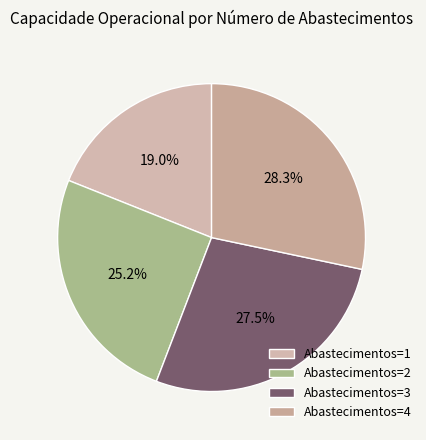

How many segments does this pie chart have?

4